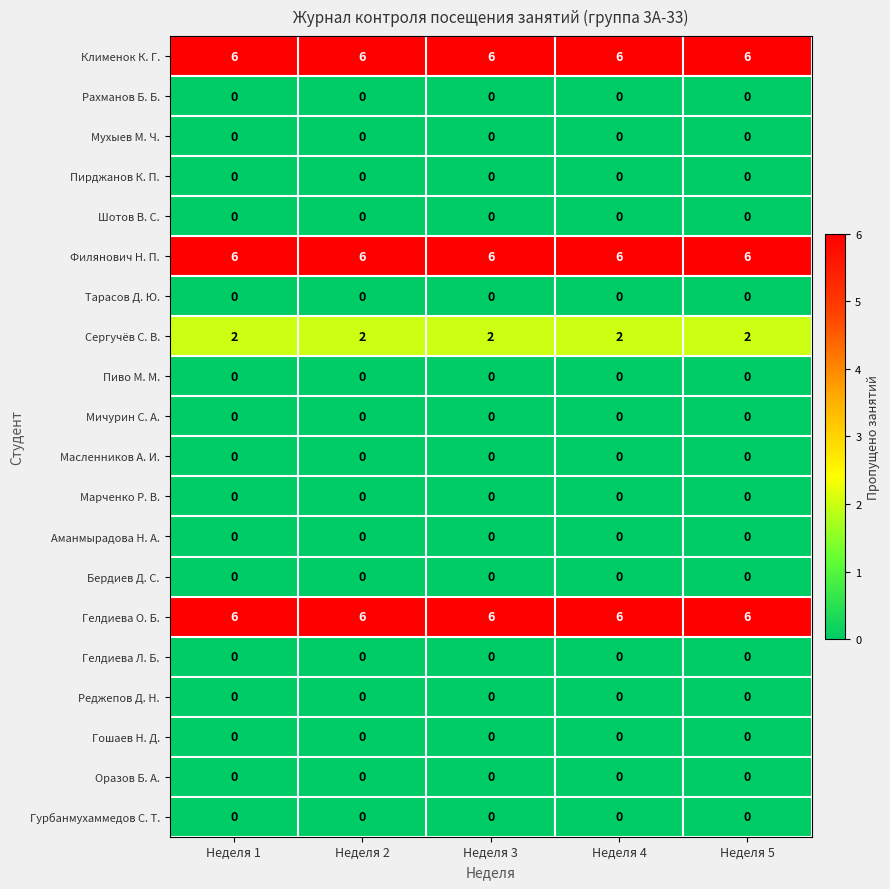

True or false: Пиво М. М. has a value of 0 at Неделя 4.

True